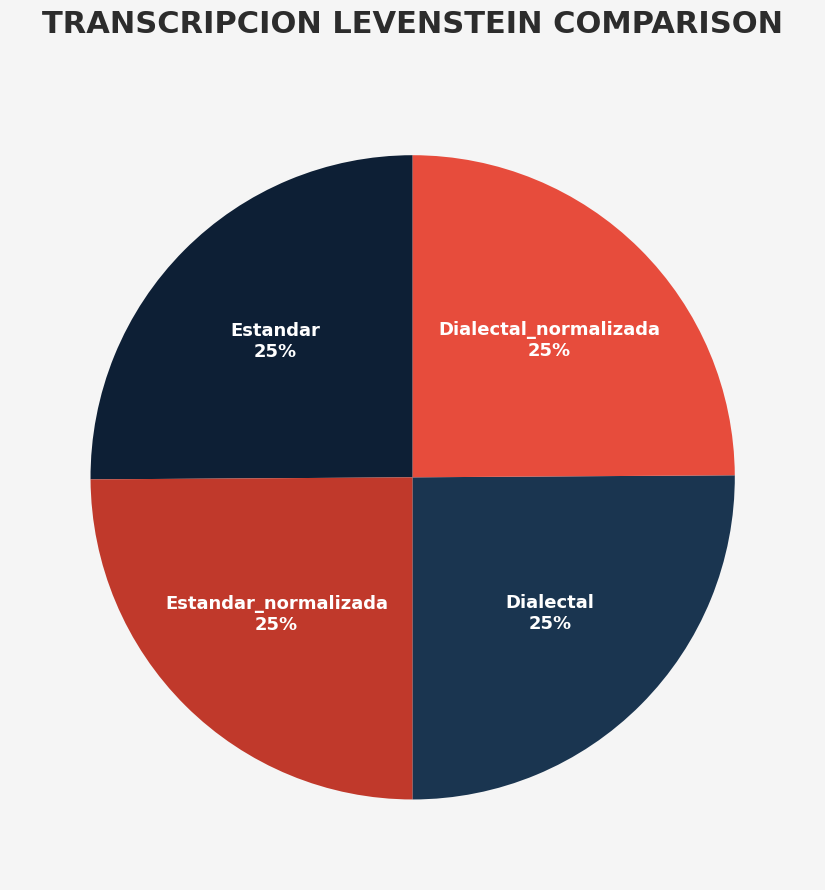

Is it true that Estandar_normalizada is 37% of the pie?

False